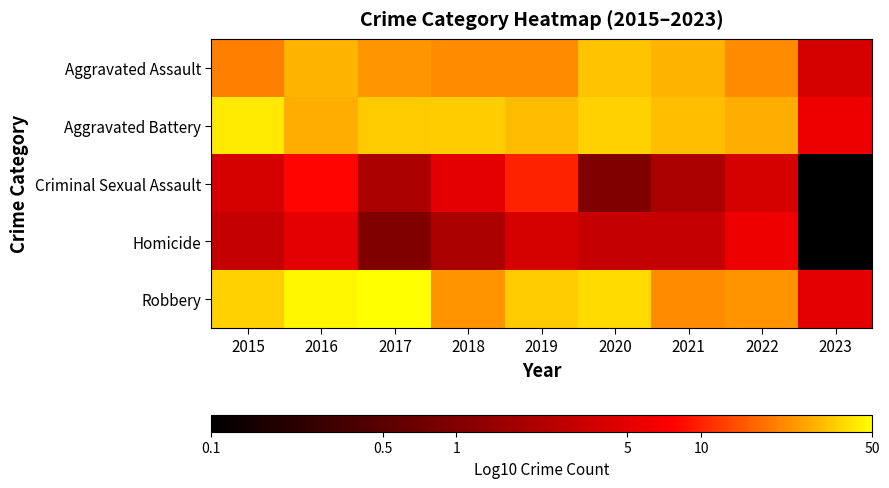

At 2021, list the series in order from largest to smallest.

Aggravated Battery, Aggravated Assault, Robbery, Homicide, Criminal Sexual Assault